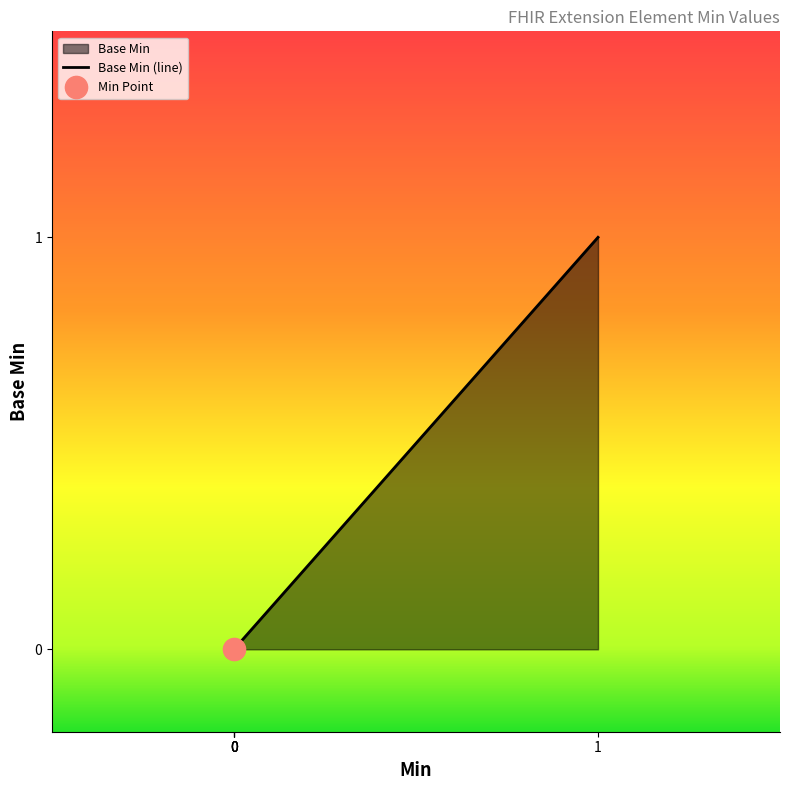

What is the difference between the maximum and minimum values?

1